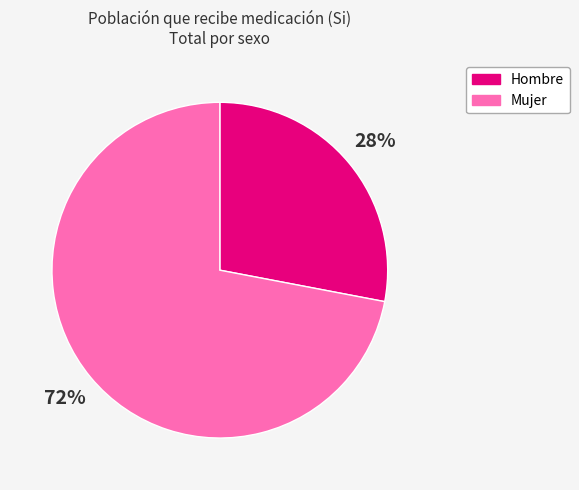

True or false: Mujer accounts for 67% of the total.

False